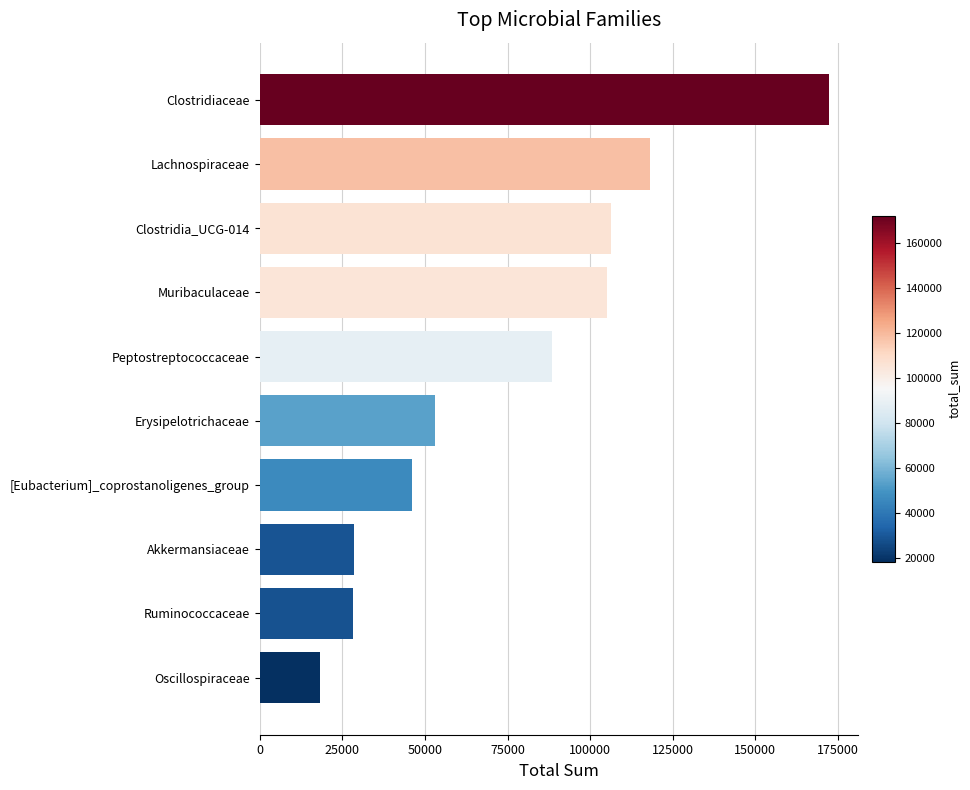

The chart shows a value of 15509 at Akkermansiaceae. True or false?

False